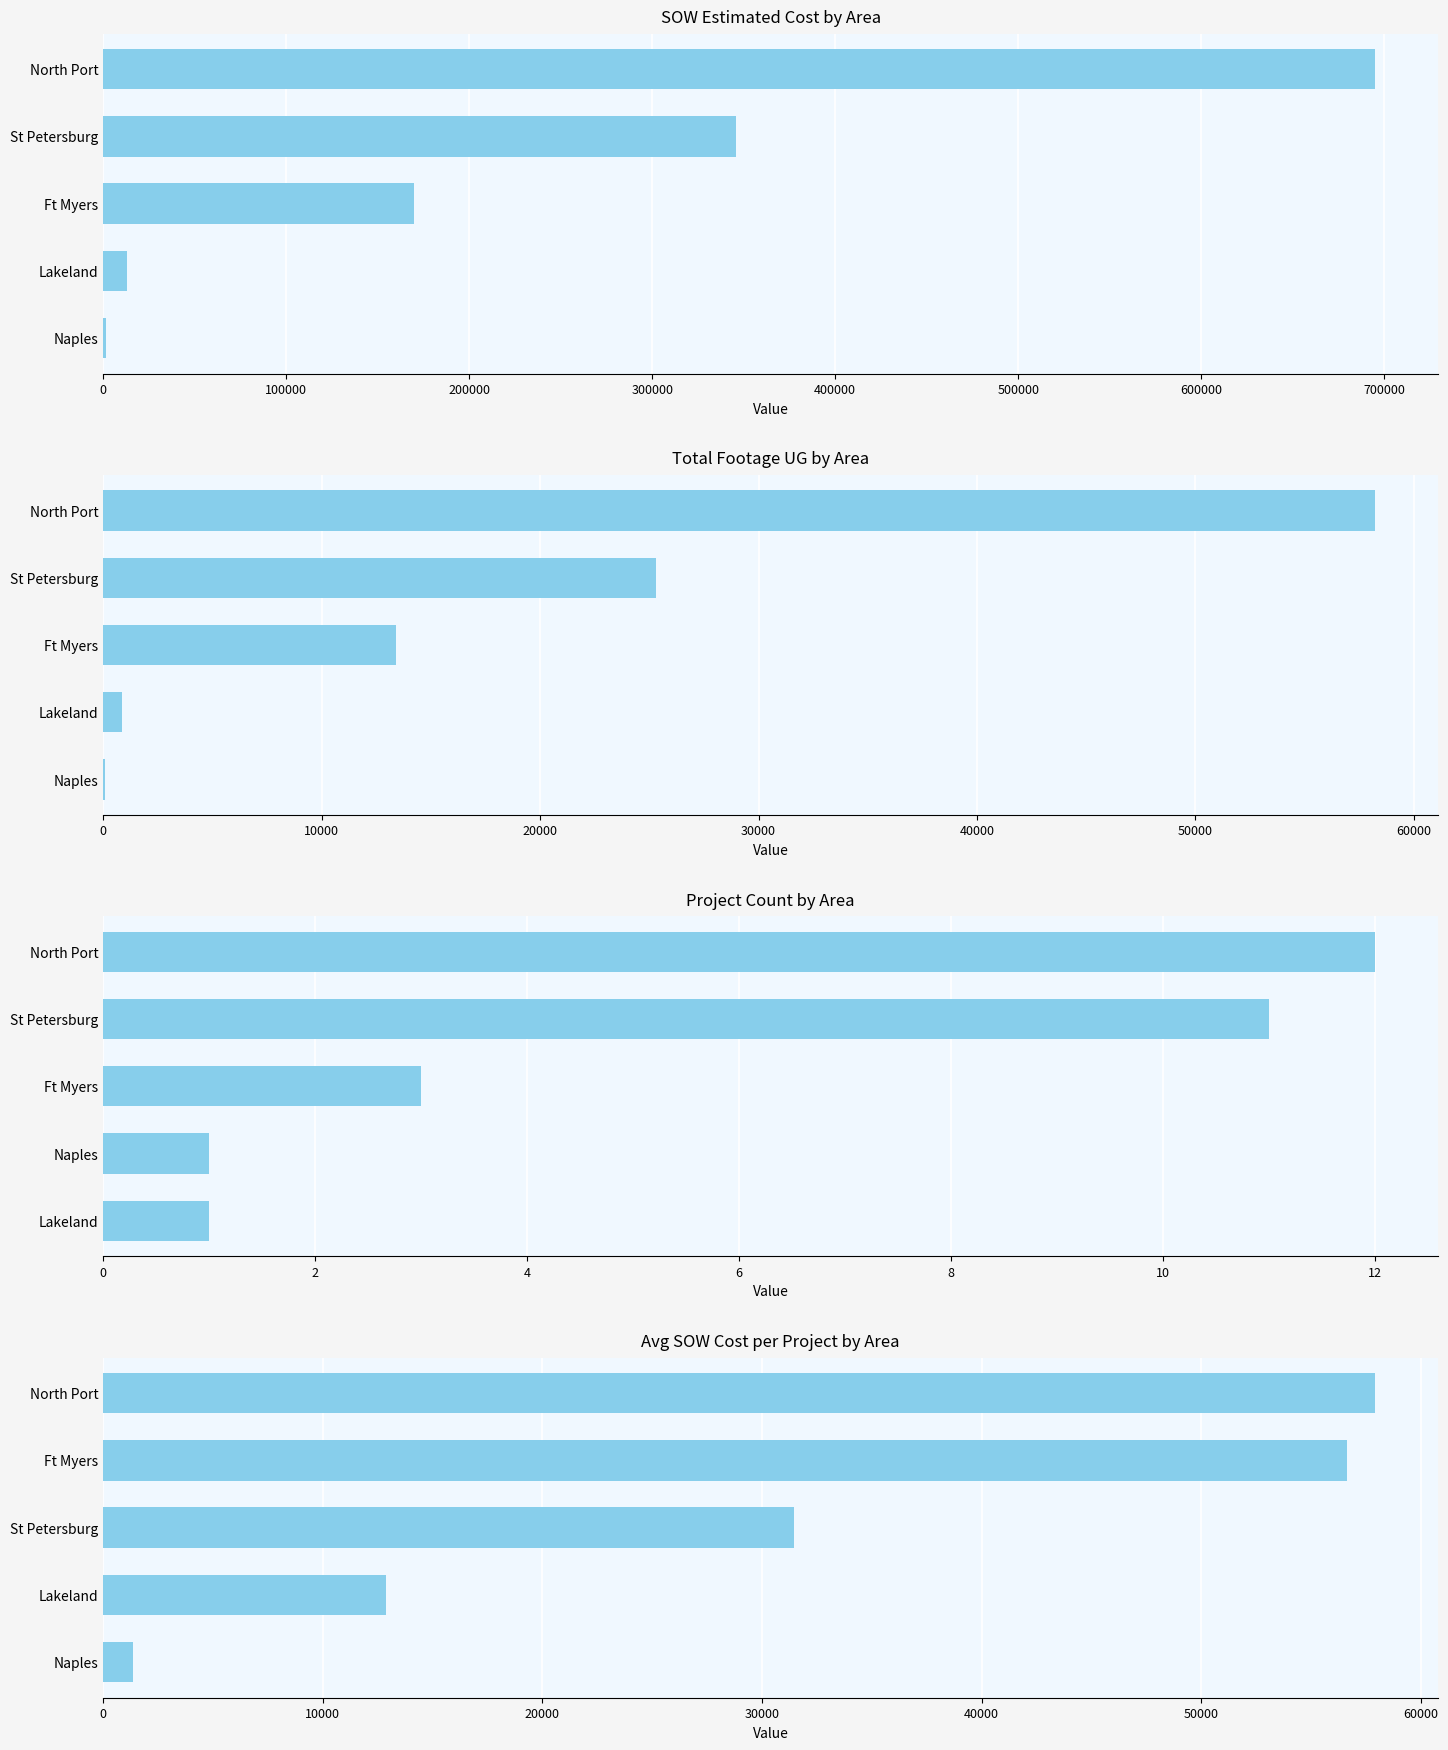

What is the difference between the maximum and minimum values in the SOW Estimated Cost by Area series?

693441.4